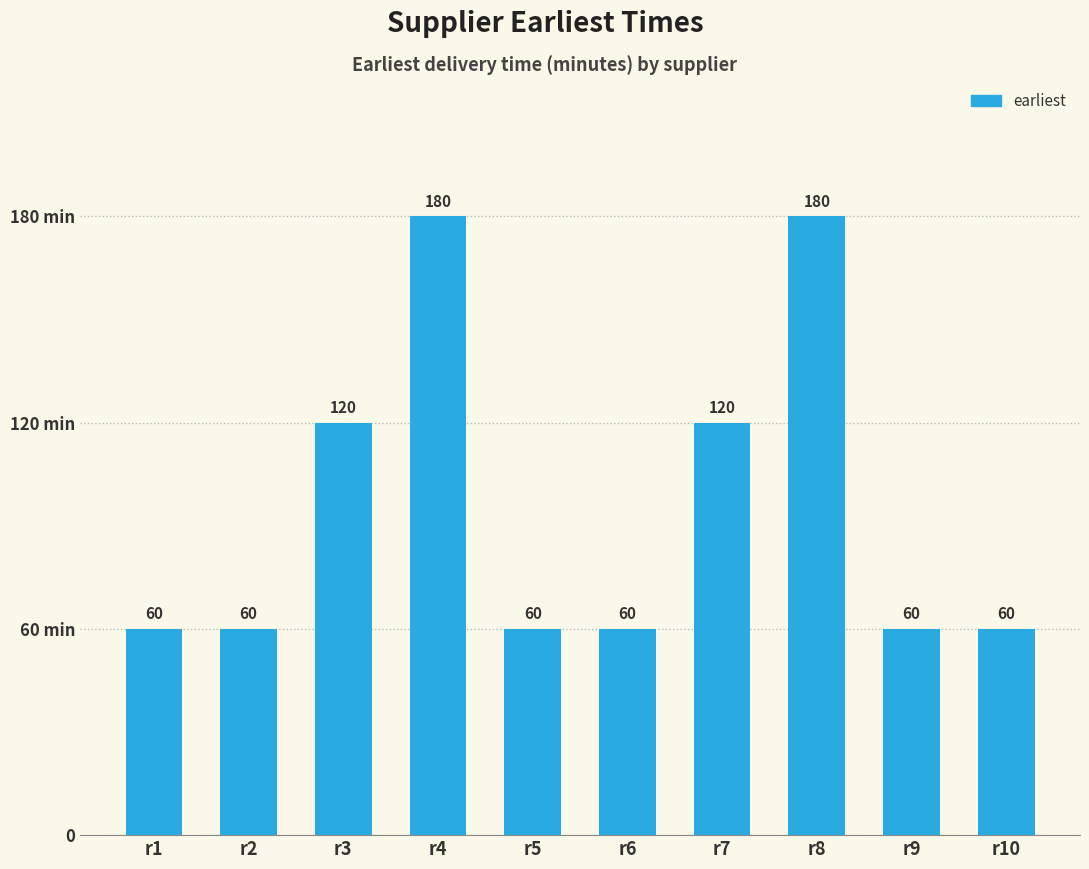

Is it true that the value at r1 is 82?

False